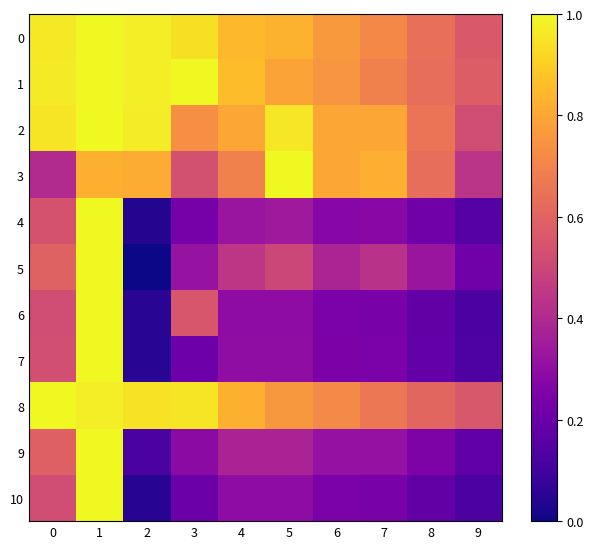

What is the total value across all series at 7?

5.4